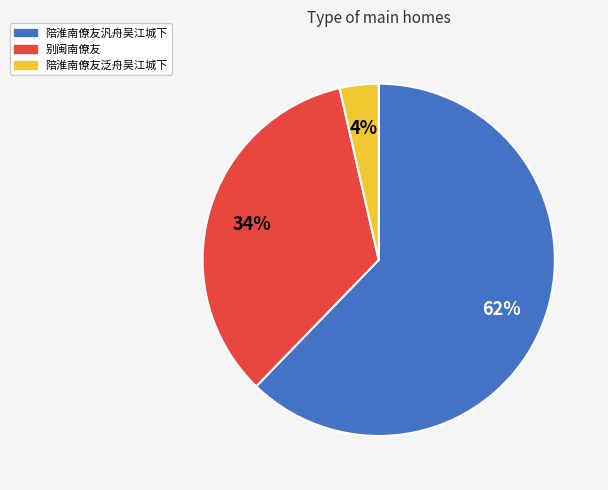

To the nearest percent, what is the combined percentage of 陪淮南僚友汎舟吴江城下 and 陪淮南僚友泛舟吴江城下?

66%